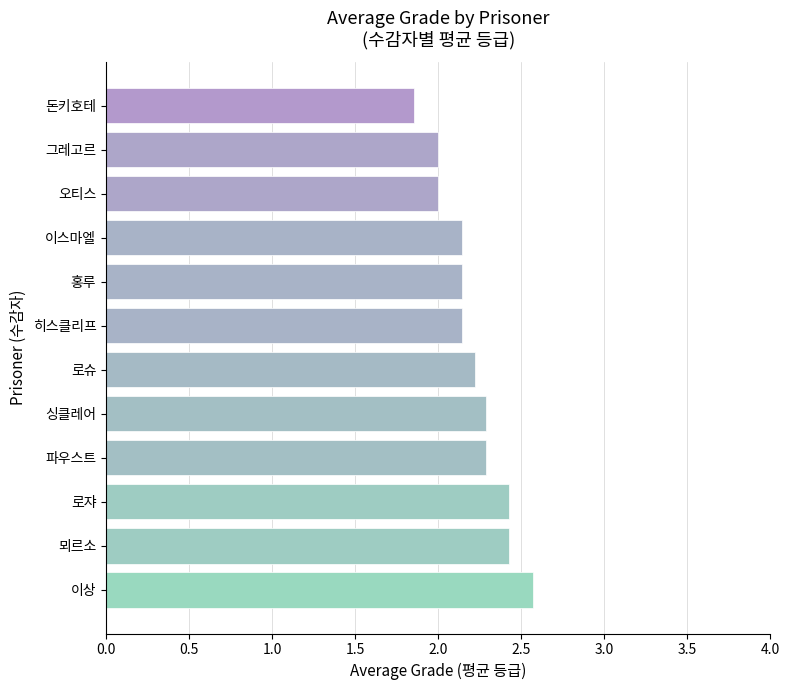

What is the difference between the maximum and minimum values?

0.7